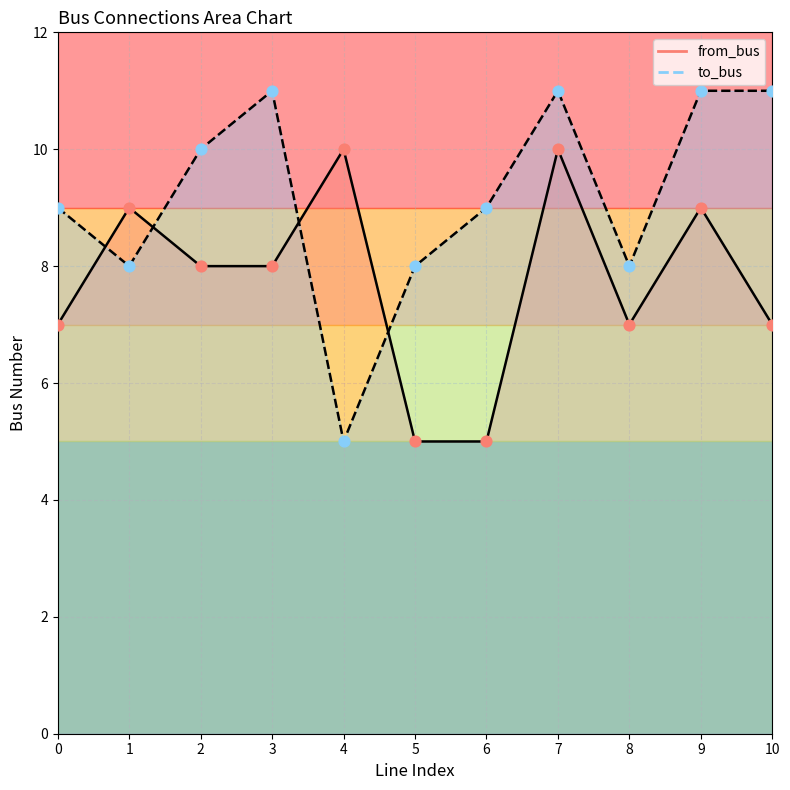

What is the total value across all series at 7?

21